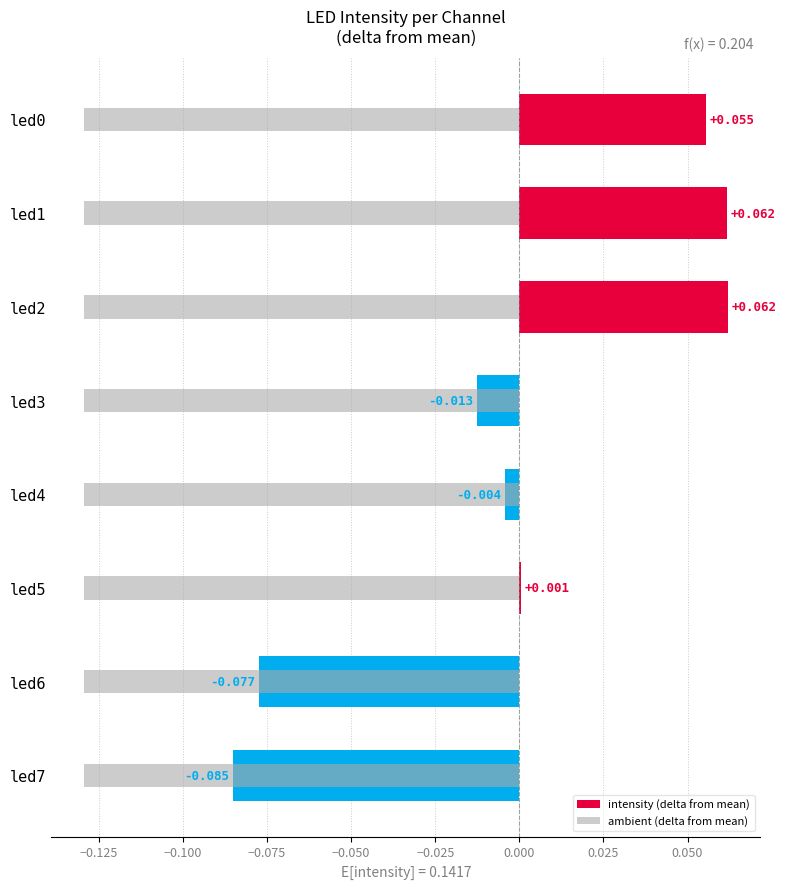

What is the maximum value for ambient (delta from mean)?

-0.1